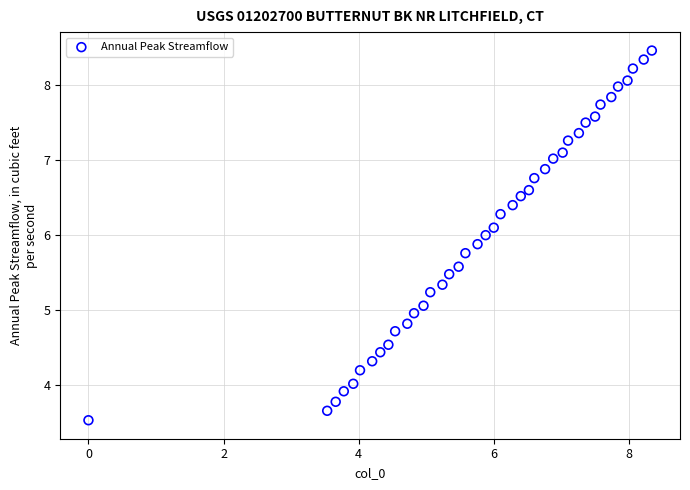

What is the range of X values (max minus min)?

8.3